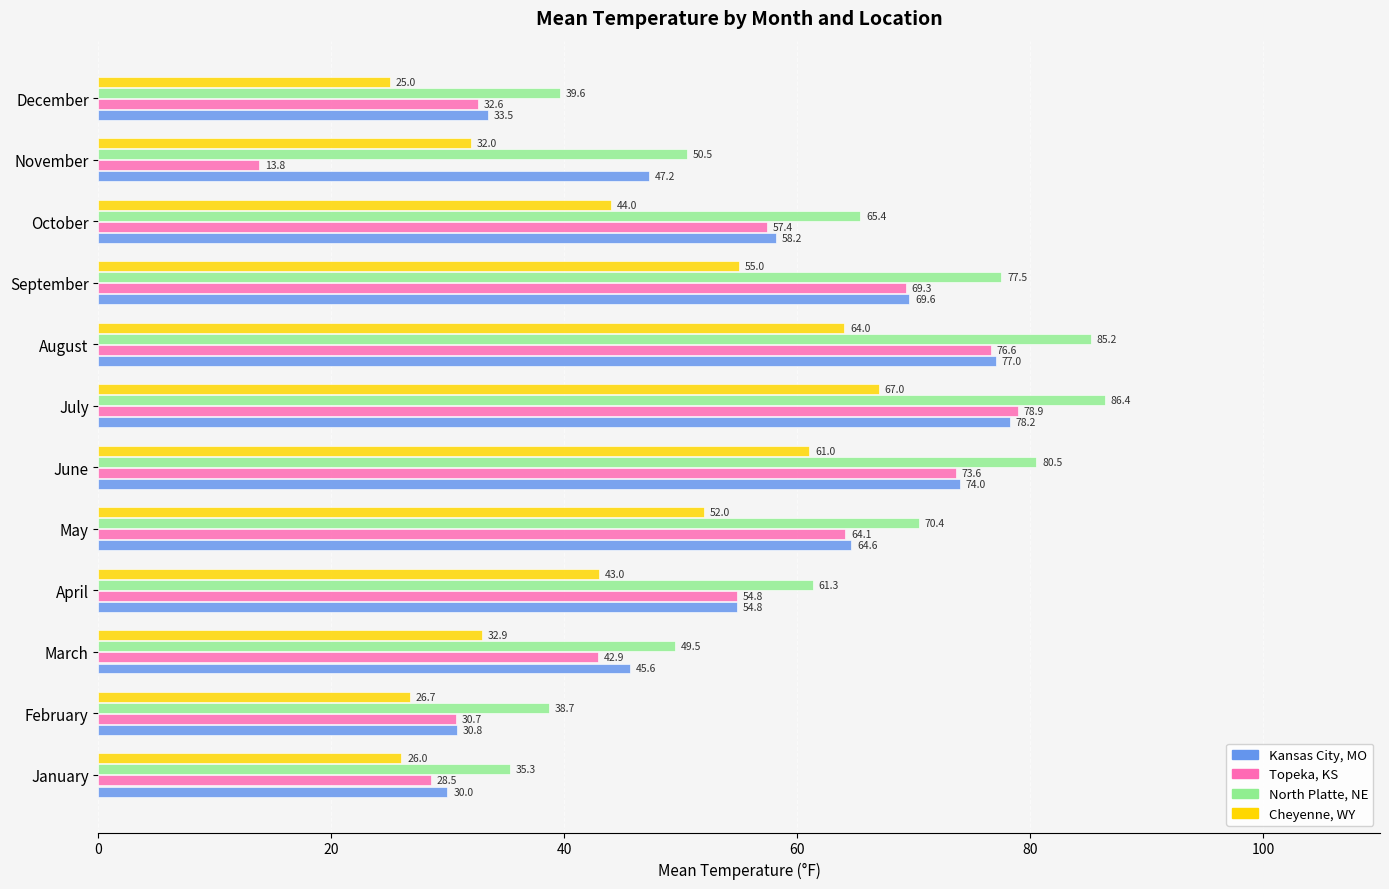

True or false: Kansas City, MO has a value of 18.2 at October.

False